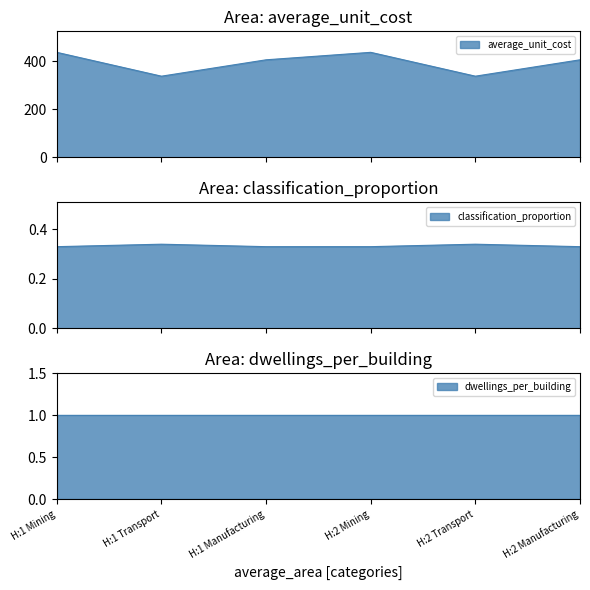

True or false: average_unit_cost has a value of 405.0 at H:2 Manufacturing.

True